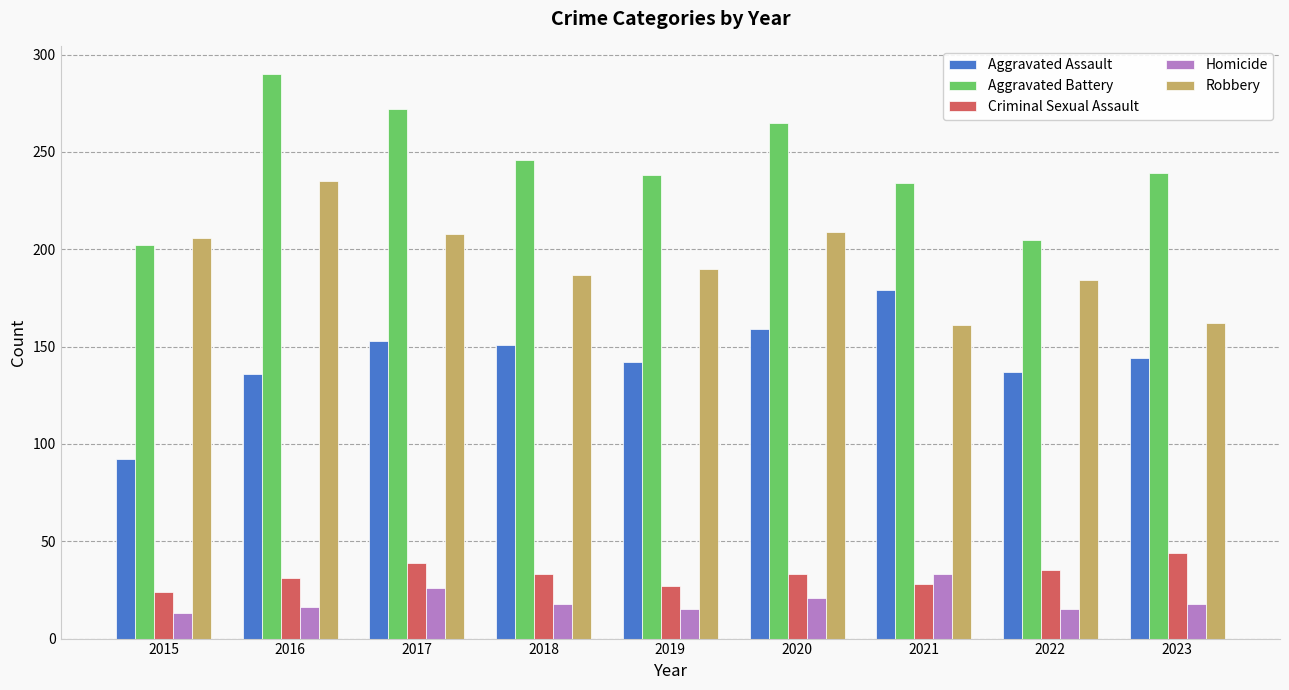

Is the value of Aggravated Battery at 2023 greater than the value of Aggravated Assault at 2021?

Yes